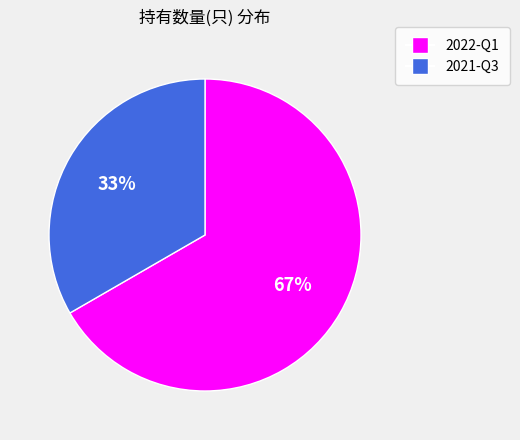

To the nearest percent, what is the average slice percentage?

50%